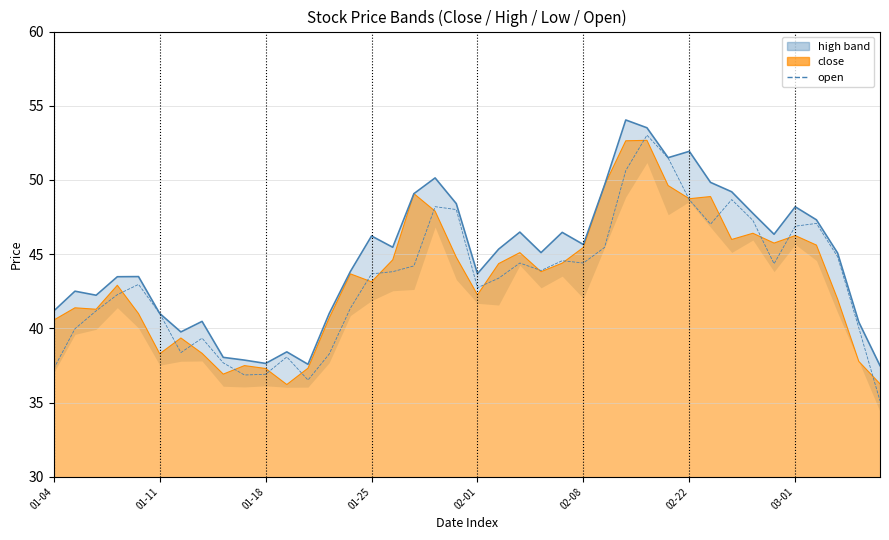

How many lines are shown in the chart?

1